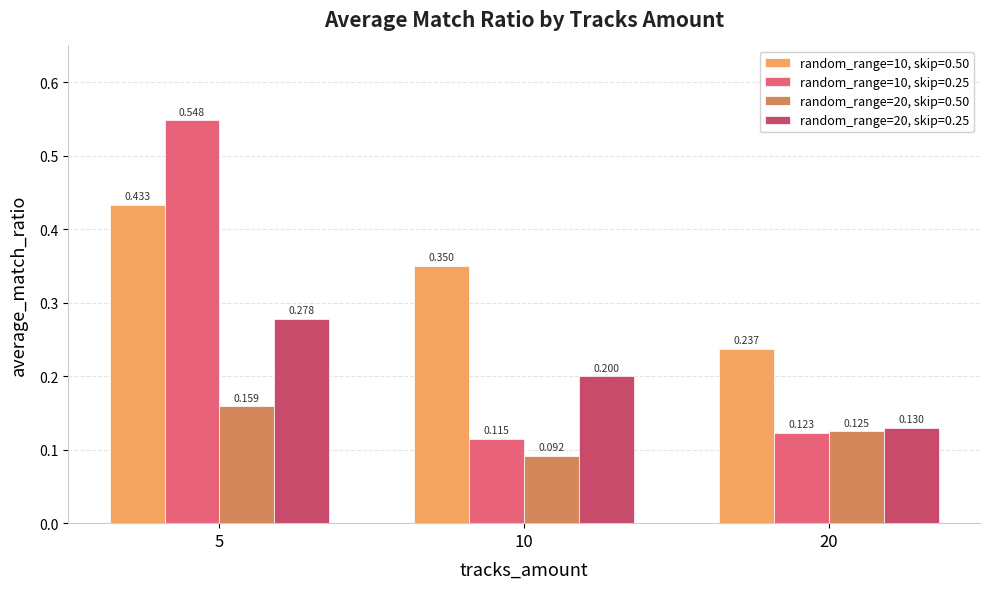

Rank the series by their maximum value, from highest to lowest.

random_range=10, skip=0.25, random_range=10, skip=0.50, random_range=20, skip=0.25, random_range=20, skip=0.50